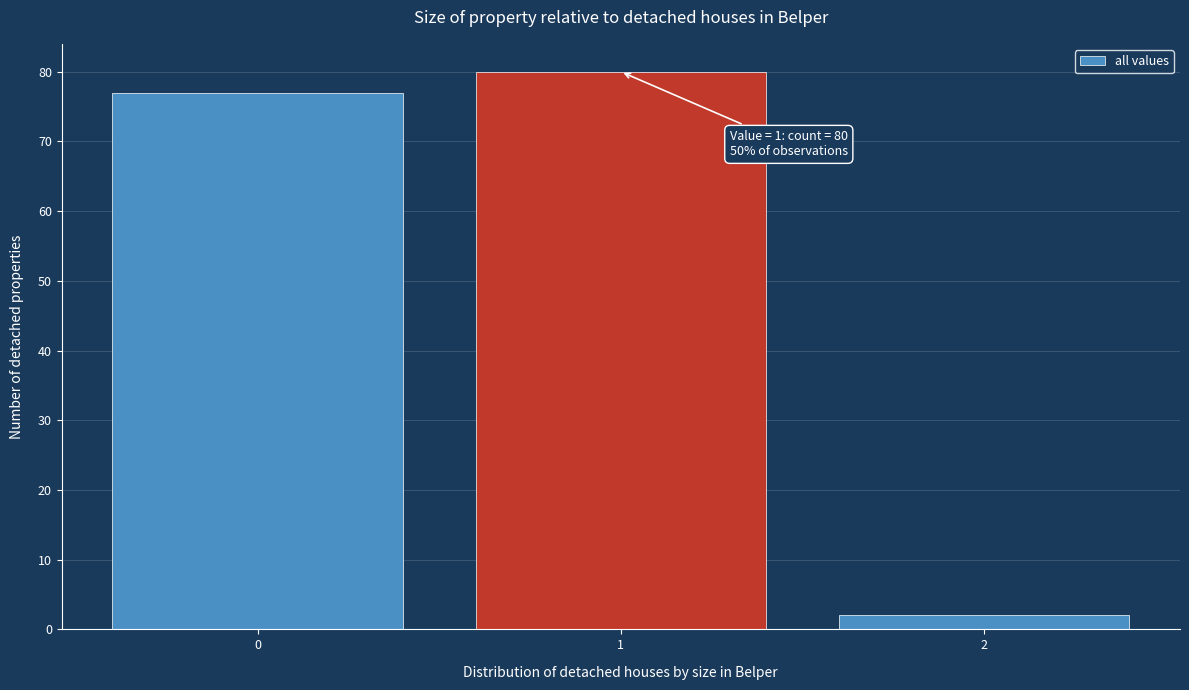

Reading left to right, what are all the values shown in this chart?

77	80	2